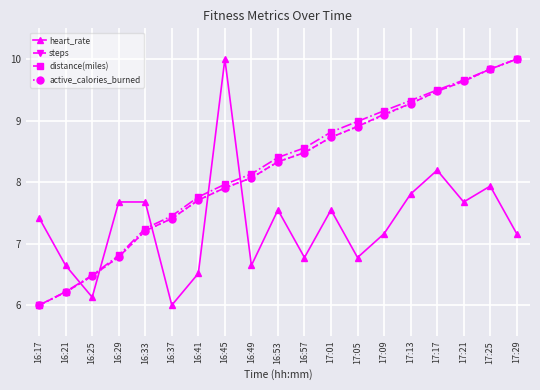

True or false: heart_rate has more than 0 points higher than both neighbors.

True